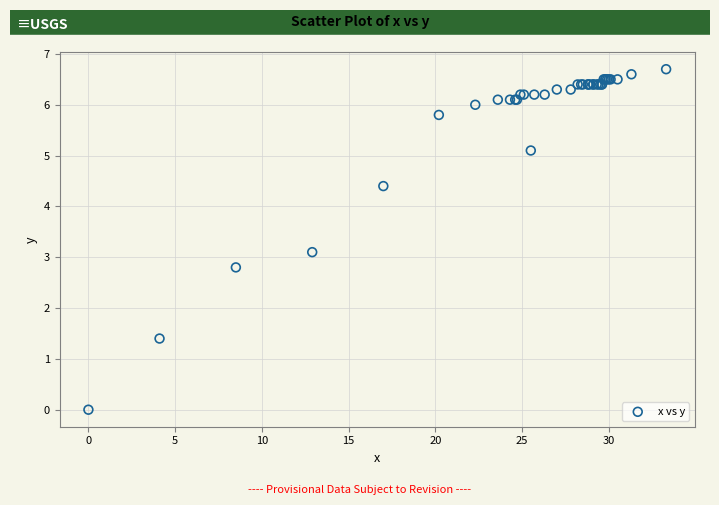

What Y value in the scatter plot is closest to 3?

3.1